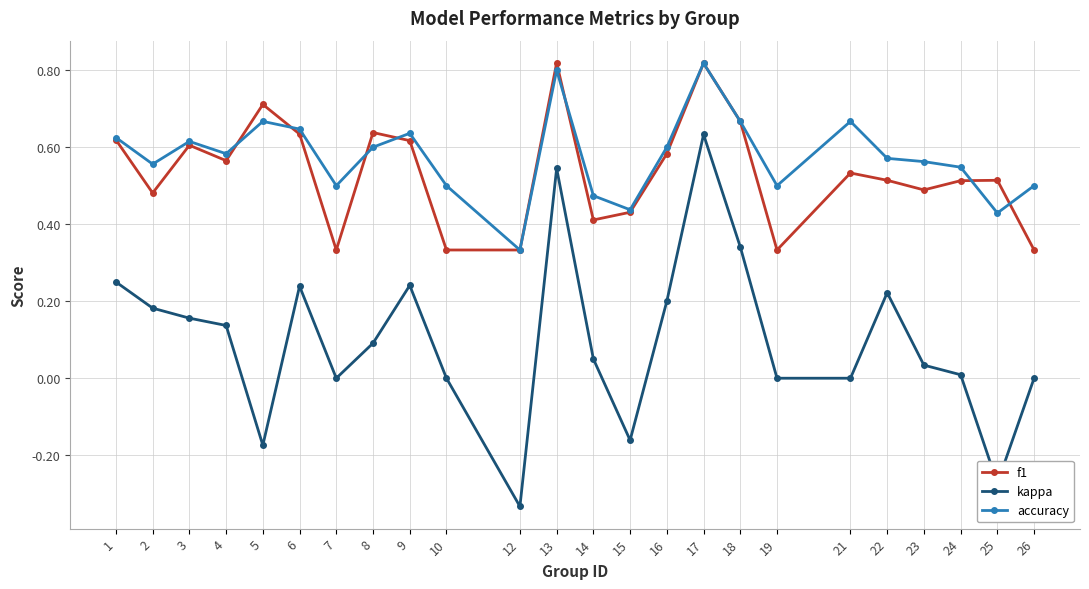

At which category does accuracy reach its first local valley?

2